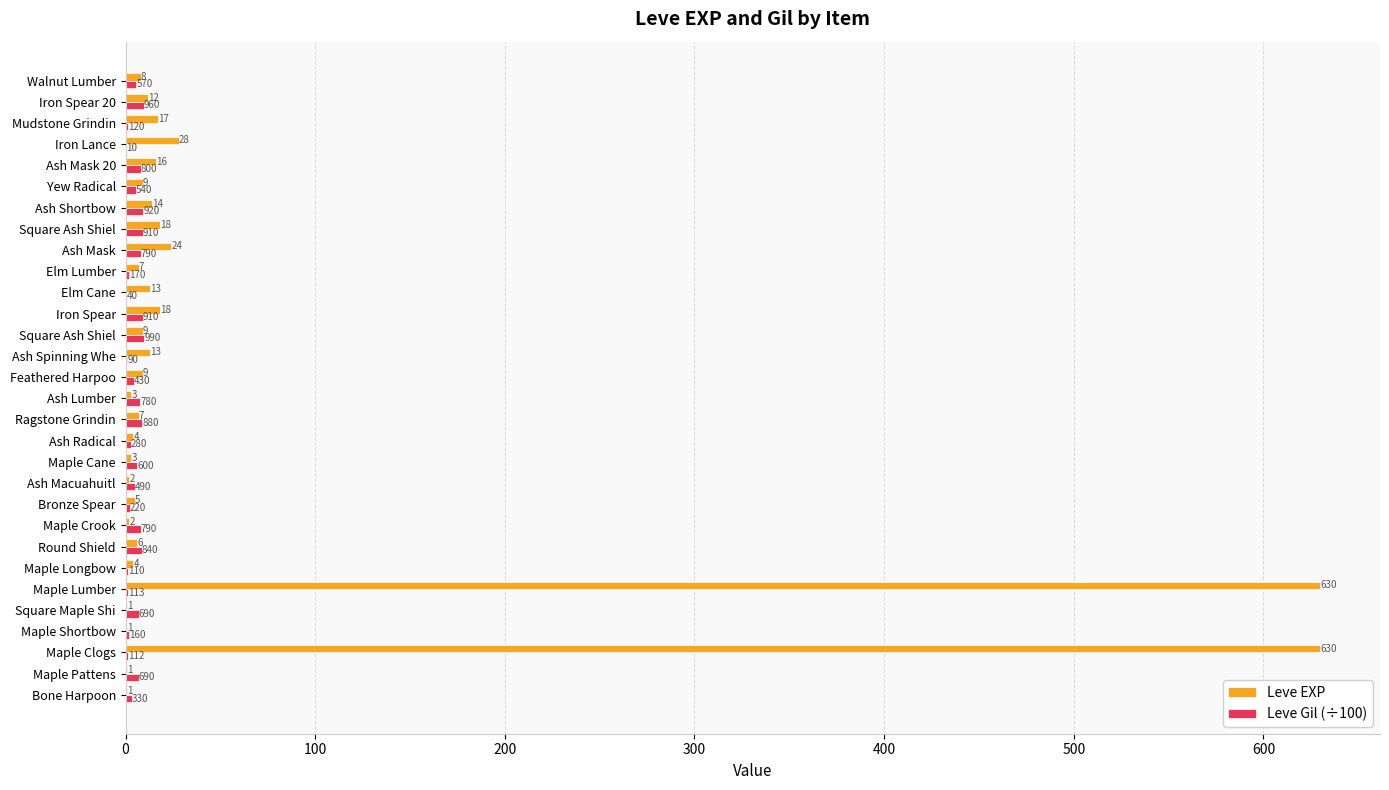

How many series are shown in this chart?

2